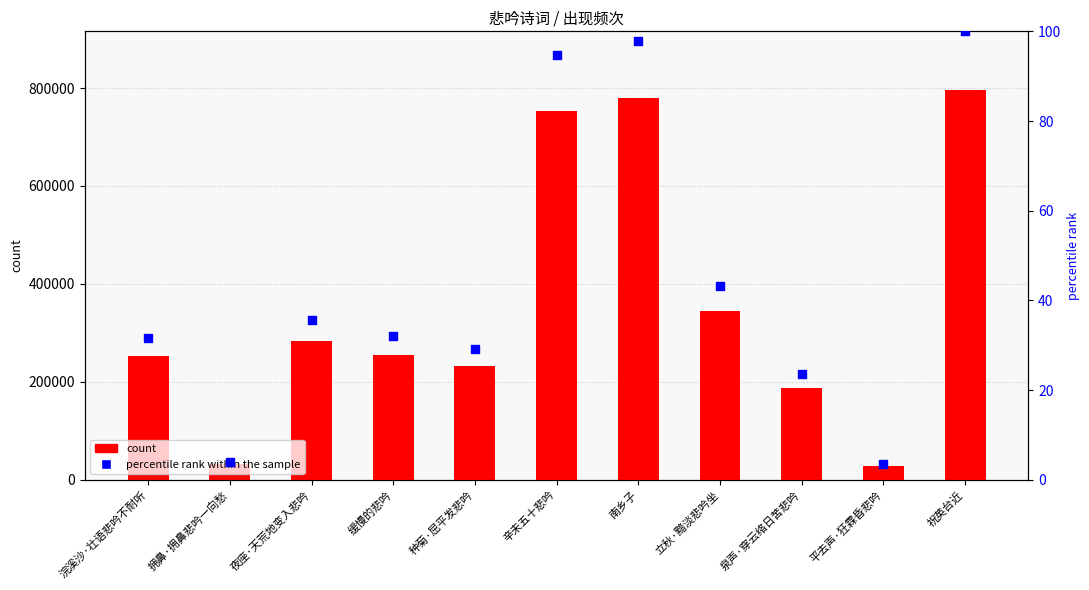

Which series reaches the minimum Y coordinate?

percentile rank within the sample